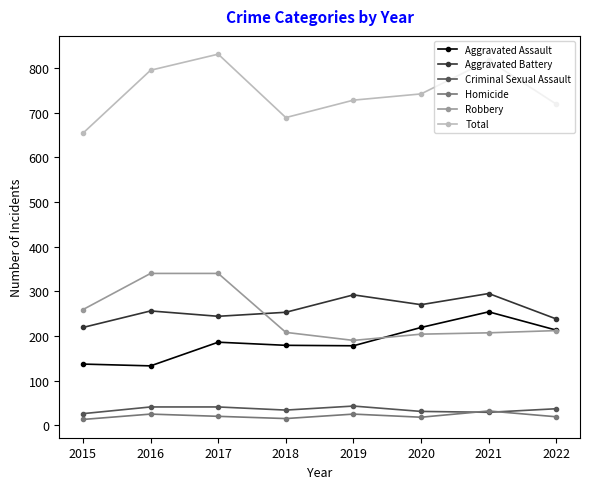

True or false: Criminal Sexual Assault has a value of 41 at 2016.

True